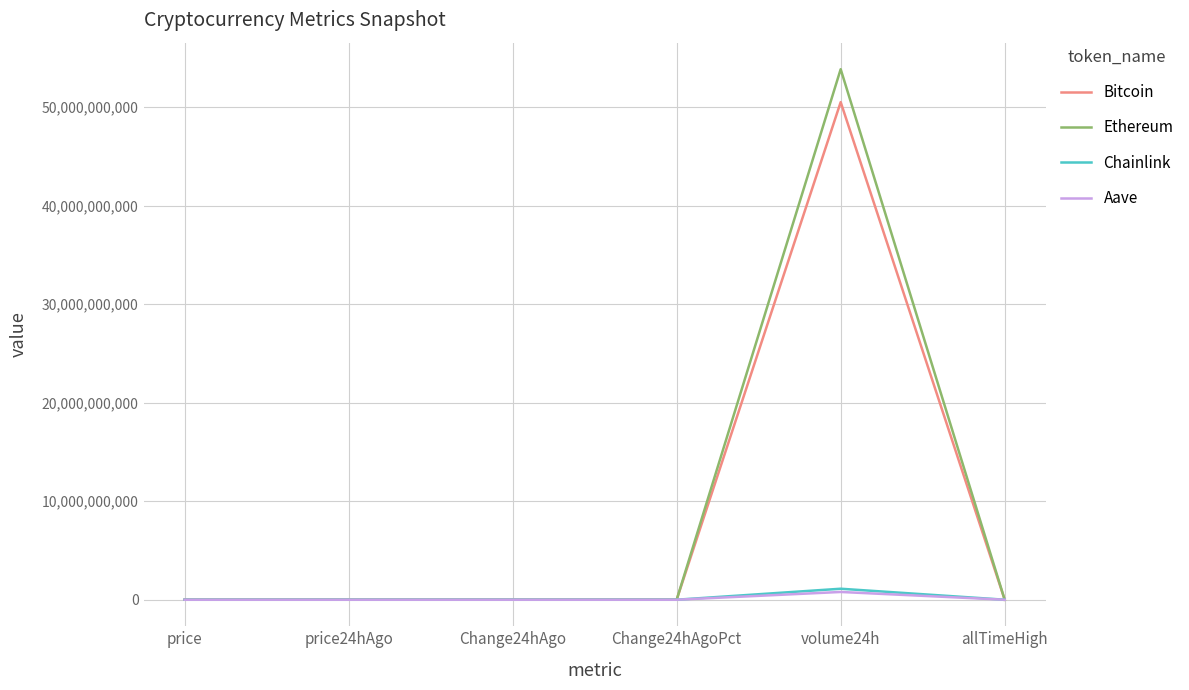

True or false: Aave has a value of 661.7 at allTimeHigh.

True